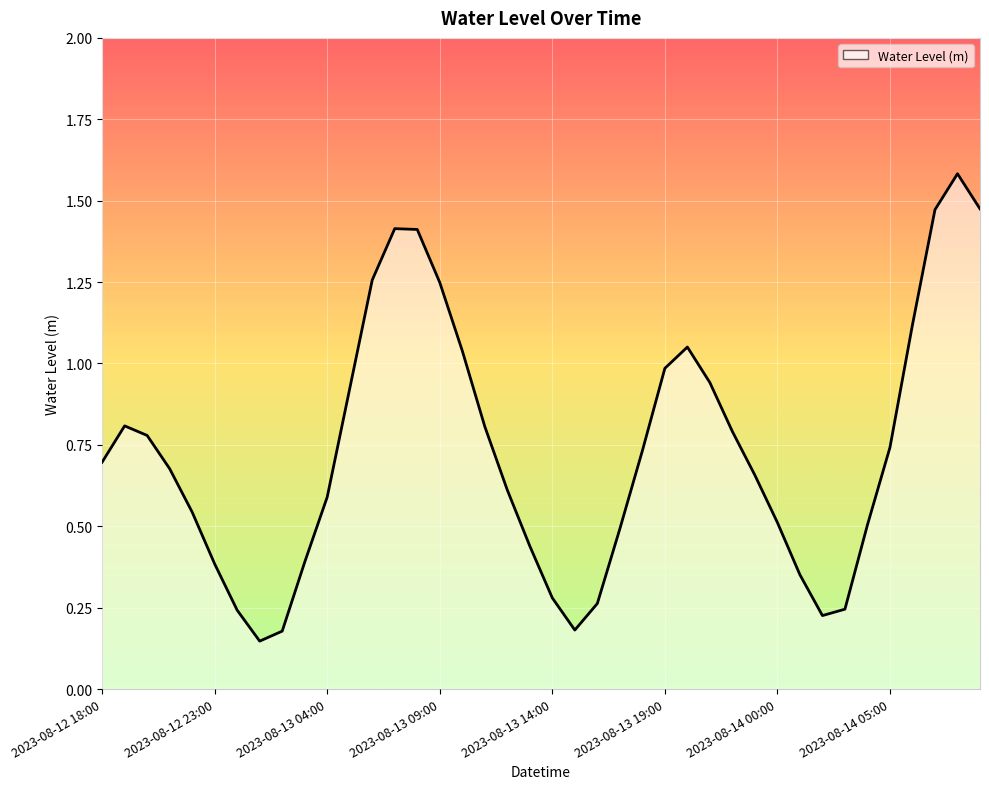

What is the greatest value displayed?

1.6